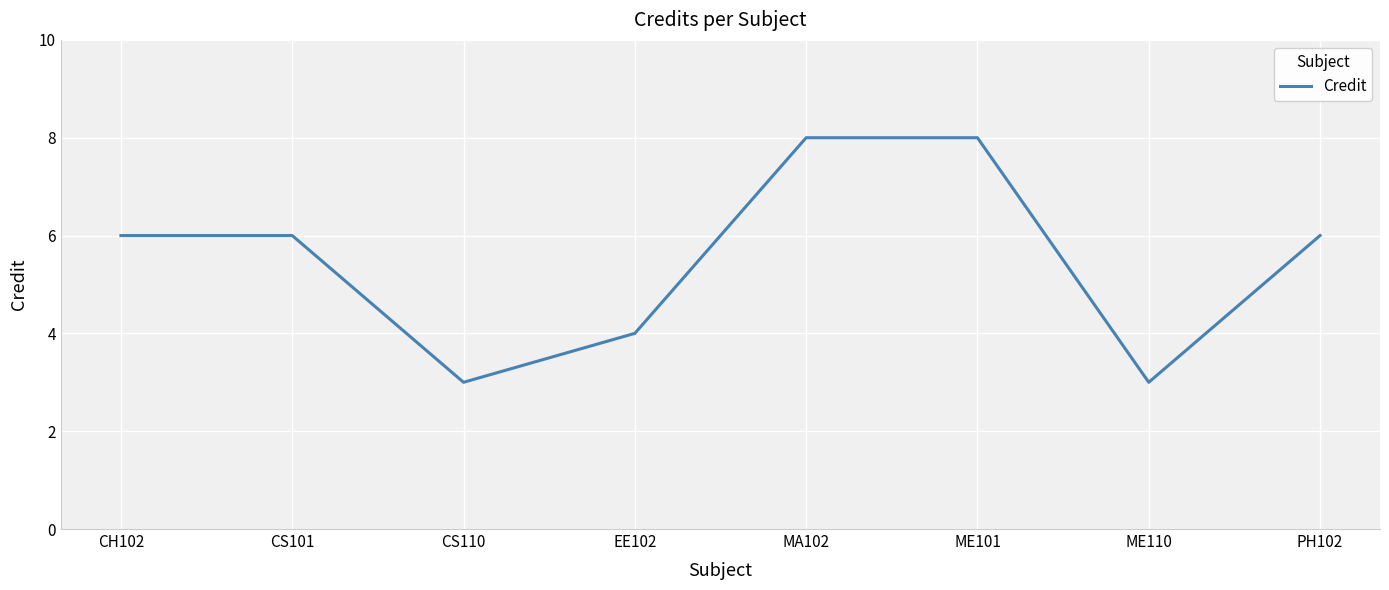

What is the ratio of the value at ME110 to the value at MA102?

0.4